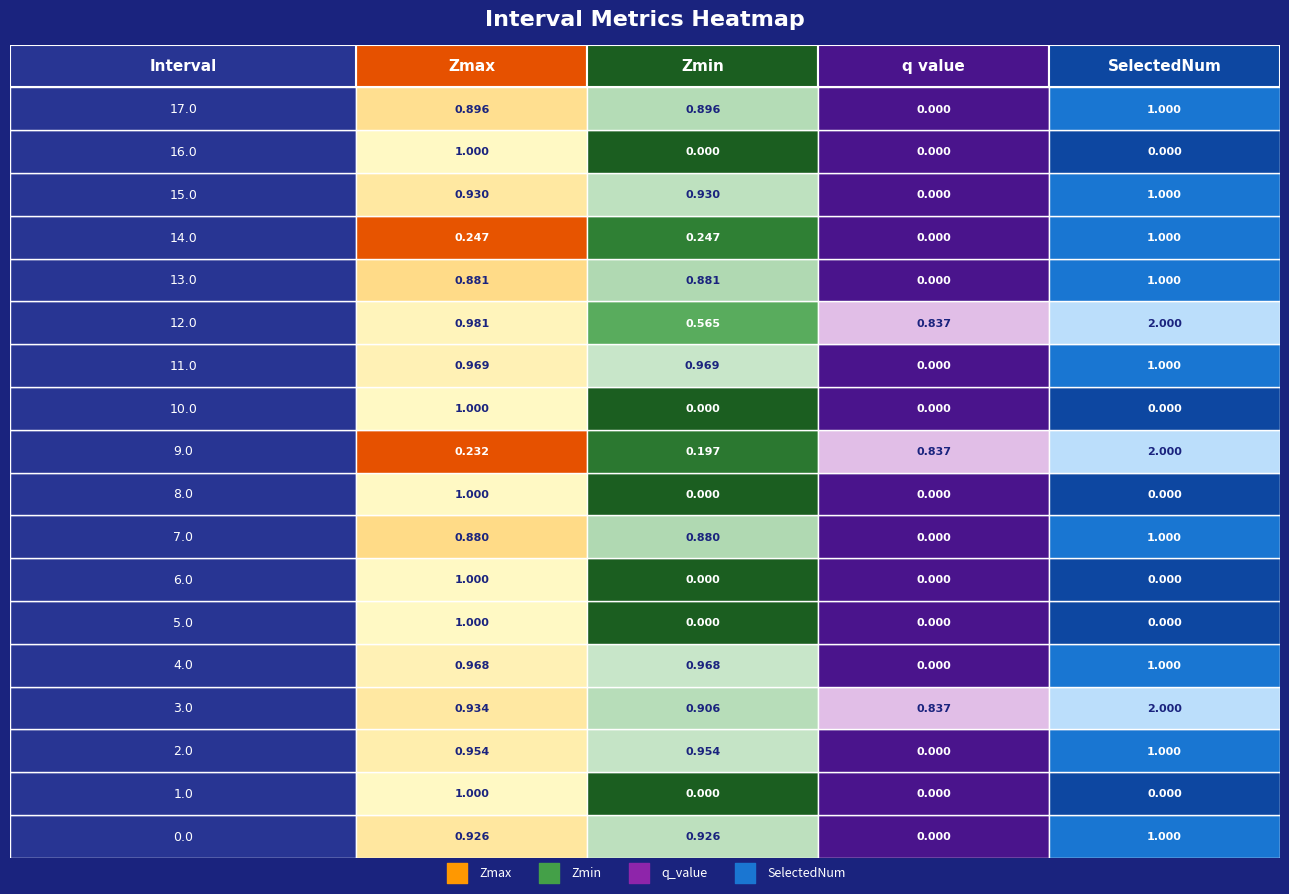

Which series changed the most between 4.0 and 17.0?

Zmax